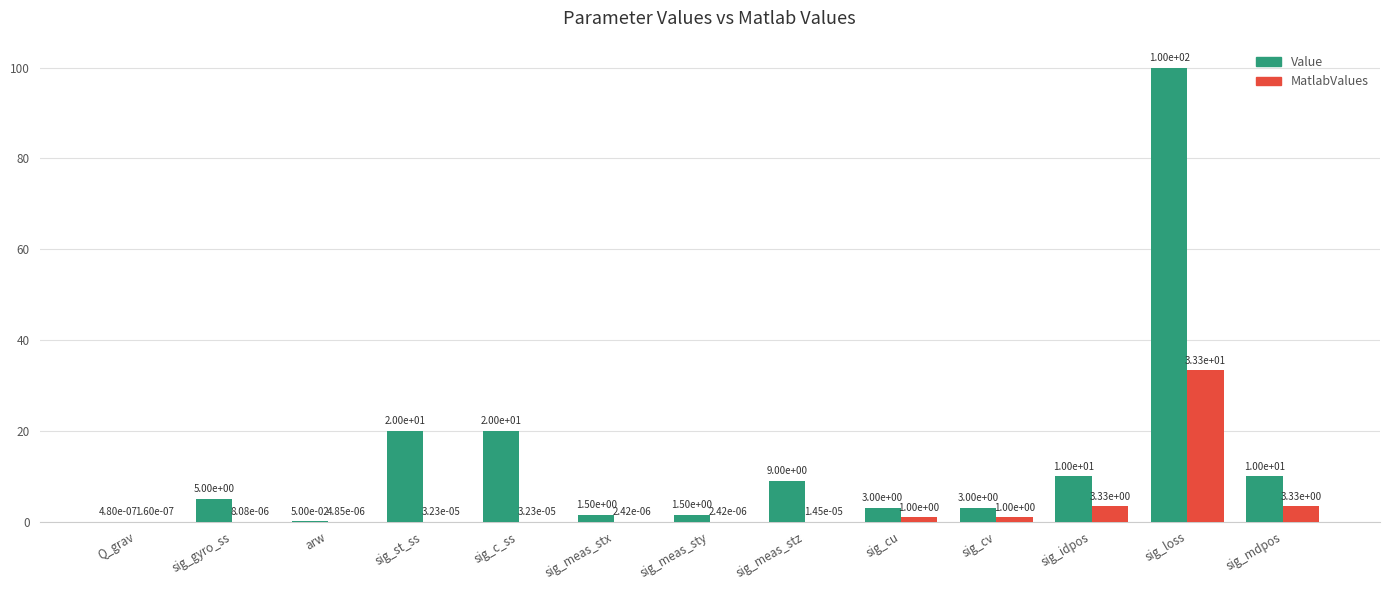

Does the chart contain stacked bars?

No